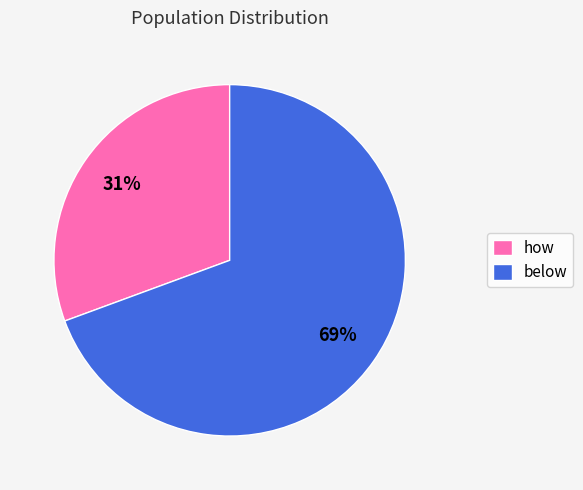

Is it true that how is 31% of the pie?

True